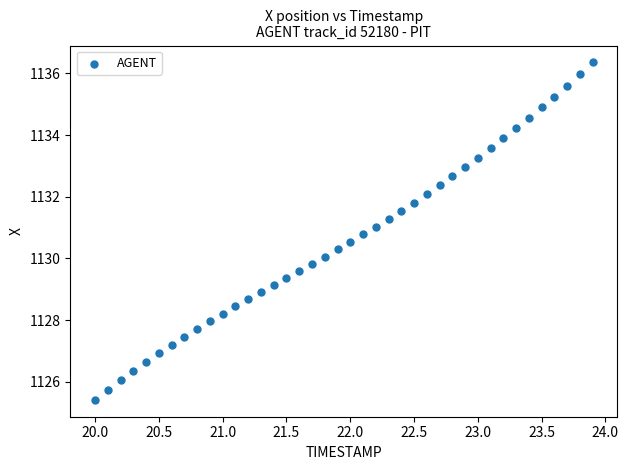

Count the number of points in this scatter plot.

40